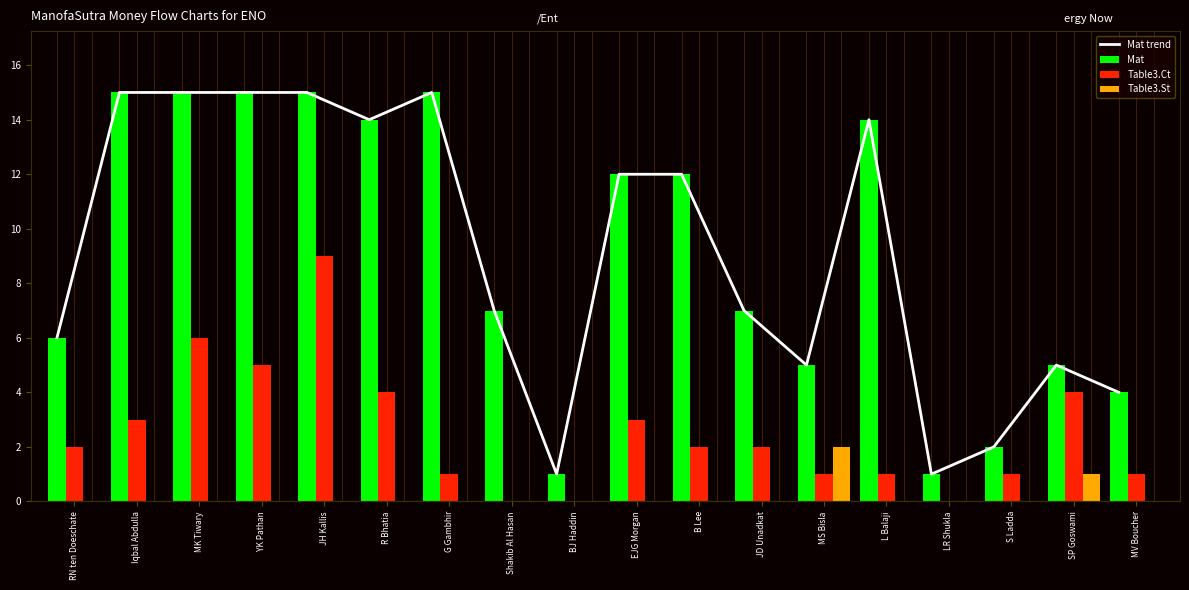

Reading right to left, list all the values displayed in this chart.

Mat trend: 4	5	2	1	14	5	7	12	12	1	7	15	14	15	15	15	15	6
Mat: 4	5	2	1	14	5	7	12	12	1	7	15	14	15	15	15	15	6
Table3.Ct: 1	4	1	0	1	1	2	2	3	0	0	1	4	9	5	6	3	2
Table3.St: 0	1	0	0	0	2	0	0	0	0	0	0	0	0	0	0	0	0